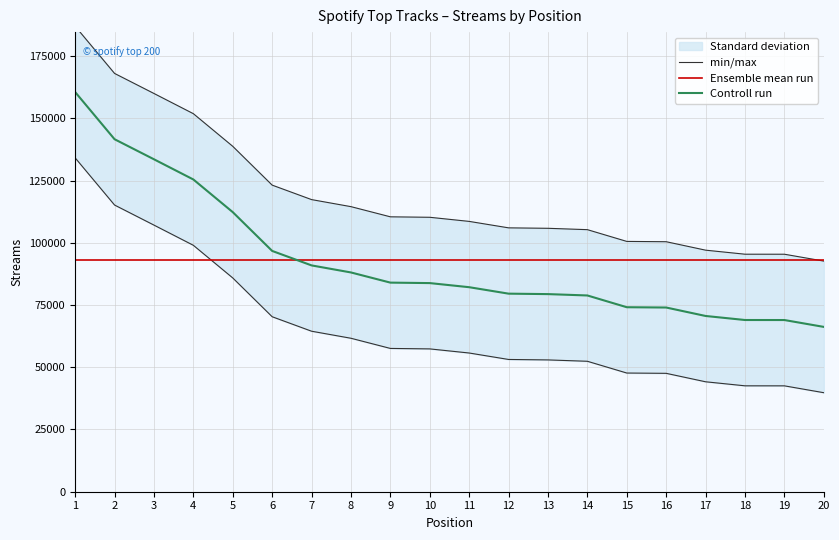

Reading right to left, transcribe all the data shown in this chart.

min/max: 20=92639.4	19=95395.4	18=95405.4	17=97026.4	16=100420.4	15=100541.4	14=105263.4	13=105809.4	12=105991.4	11=108583.4	10=110235.4	9=110423.4	8=114506.4	7=117338.4	6=123152.4	5=138734.4	4=151848.4	3=159964.4	2=168022.4	1=186968.4
Ensemble mean run: 20=92980.1	19=92980.1	18=92980.1	17=92980.1	16=92980.1	15=92980.1	14=92980.1	13=92980.1	12=92980.1	11=92980.1	10=92980.1	9=92980.1	8=92980.1	7=92980.1	6=92980.1	5=92980.1	4=92980.1	3=92980.1	2=92980.1	1=92980.1
Controll run: 20=66206.0	19=68962.0	18=68972.0	17=70593.0	16=73987.0	15=74108.0	14=78830.0	13=79376.0	12=79558.0	11=82150.0	10=83802.0	9=83990.0	8=88073.0	7=90905.0	6=96719.0	5=112301.0	4=125415.0	3=133531.0	2=141589.0	1=160535.0